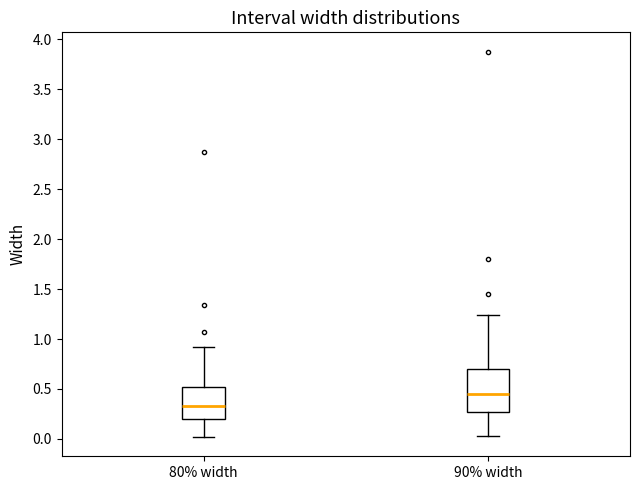

Which box has the lowest median line?

80% width